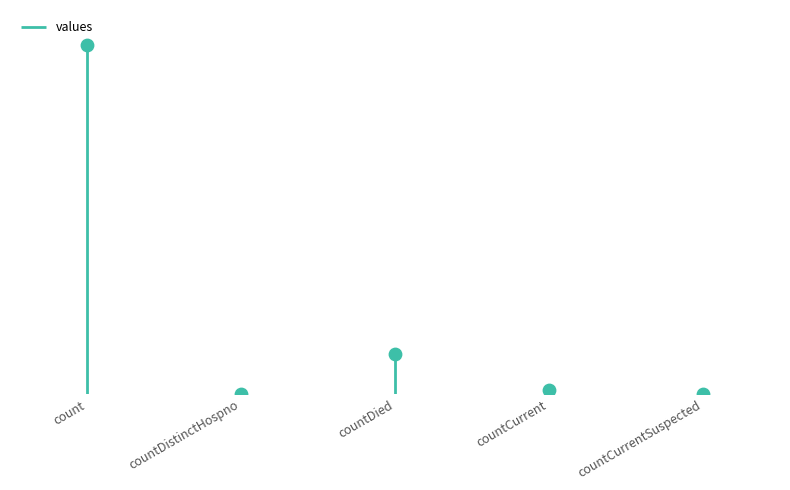

What is the change in value from count to countDistinctHospno?

-115379